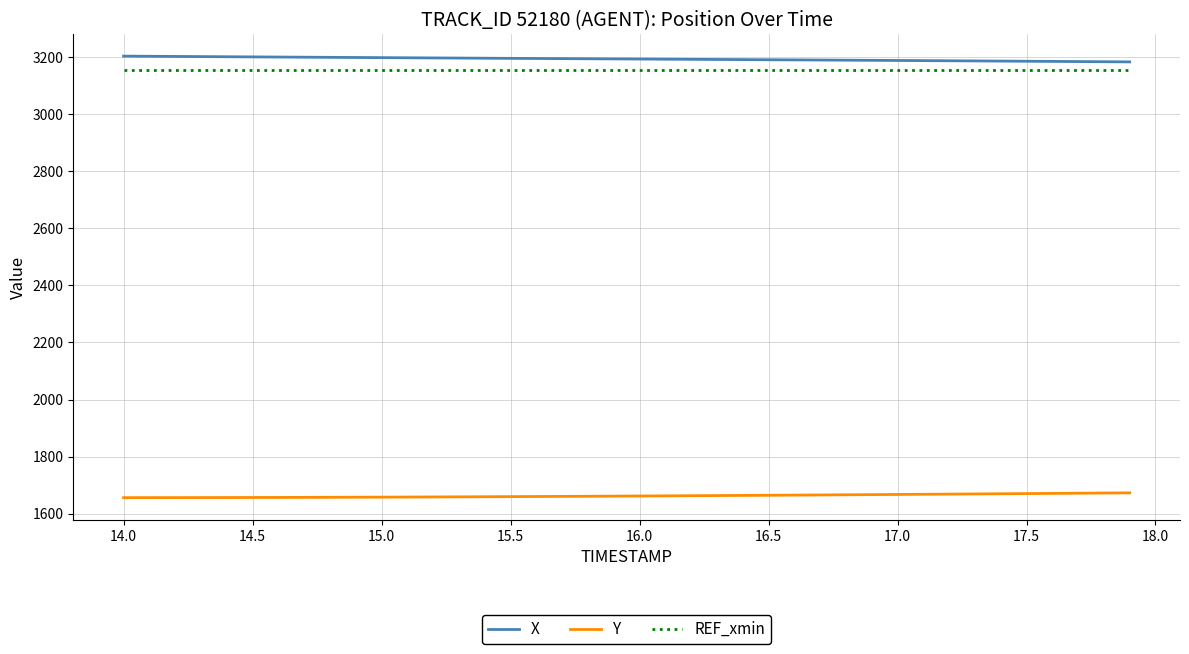

What is the greatest value displayed?

3203.4